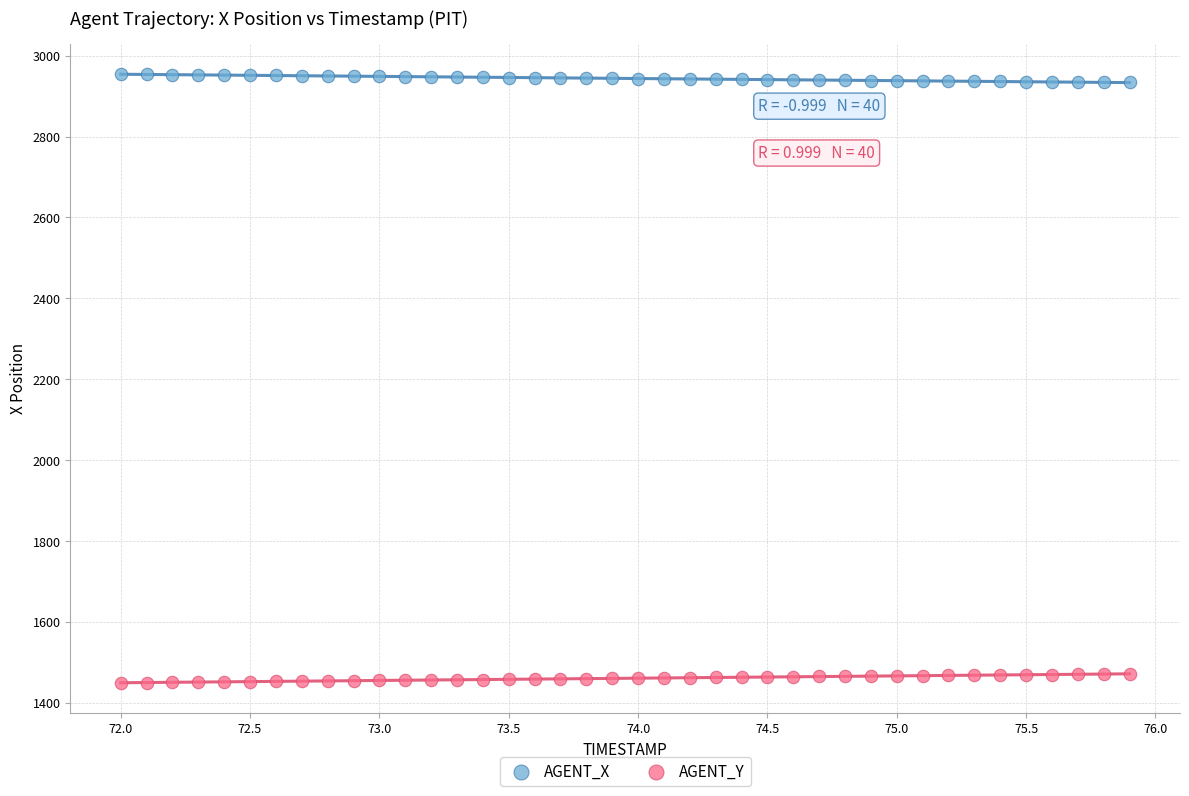

Across all data points, what is the range of Y values (max minus min)?

1504.8